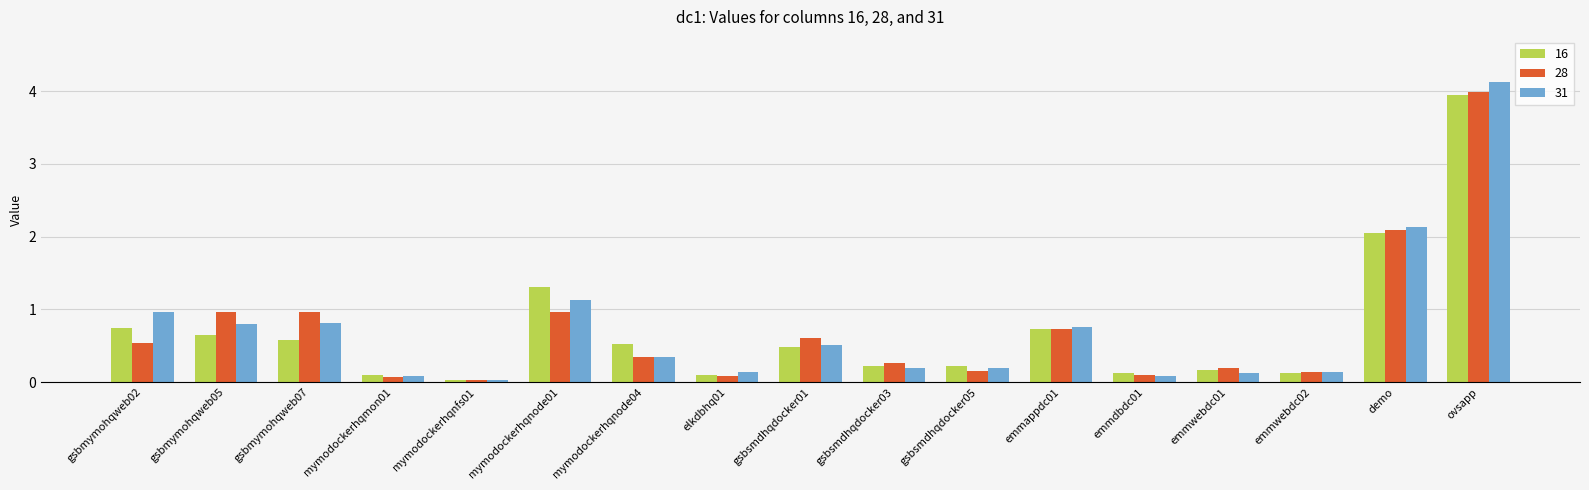

Is the value of 16 at demo greater than the value of 28 at mymodockerhqnode01?

Yes